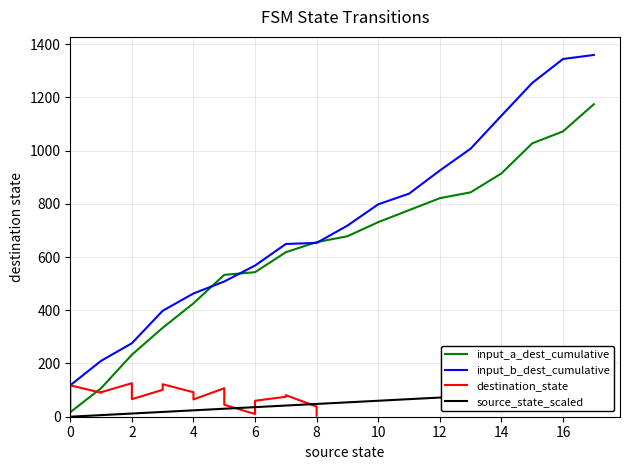

The value of input_a_dest_cumulative at 10 is 254. True or false?

False